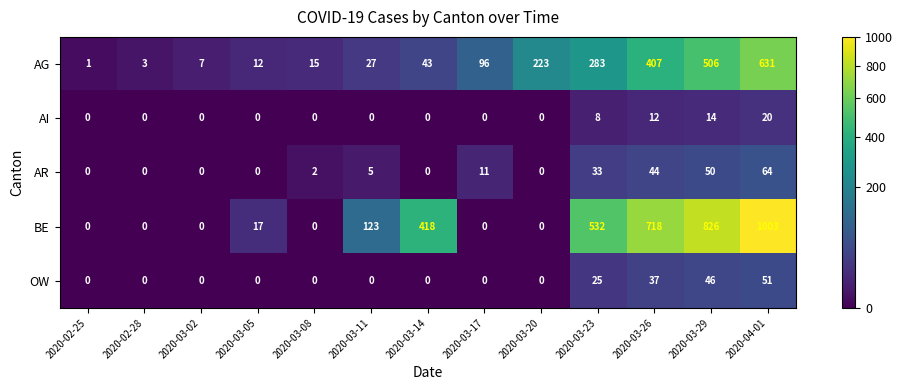

What is the difference between the maximum and minimum values in the BE series?

1003